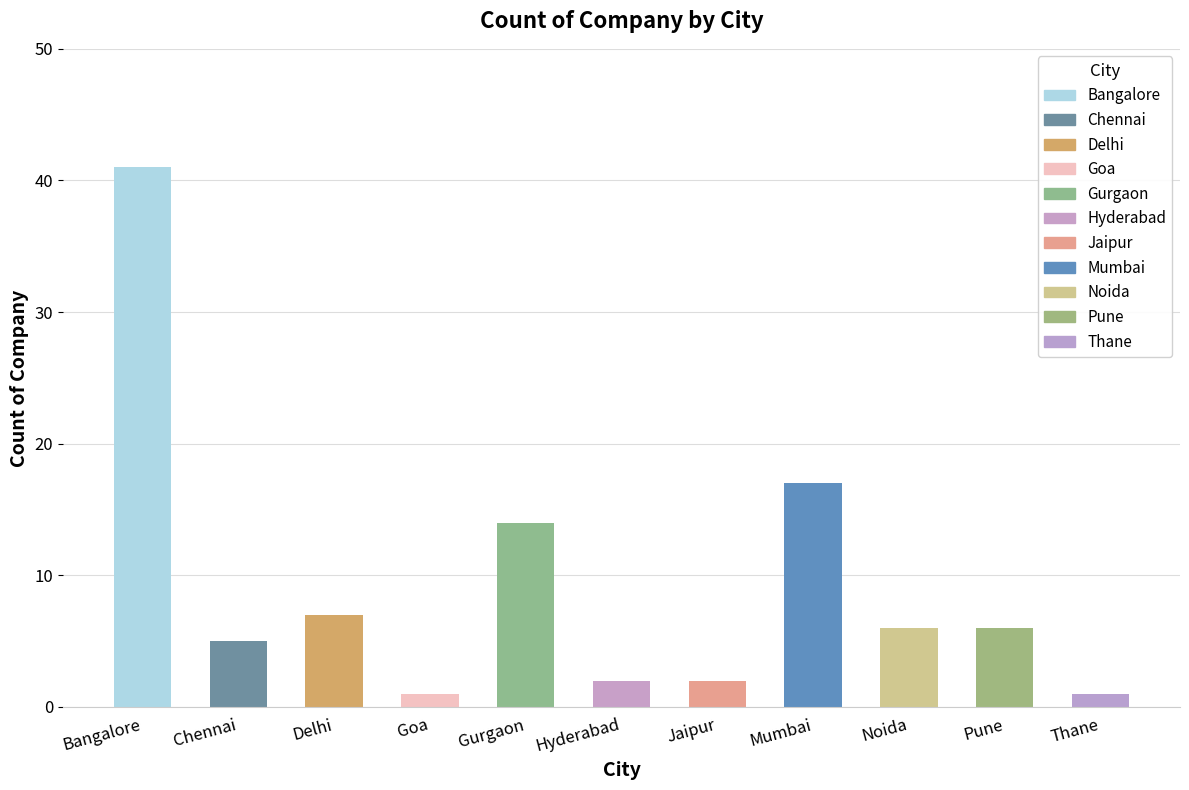

What is the smallest value displayed?

1